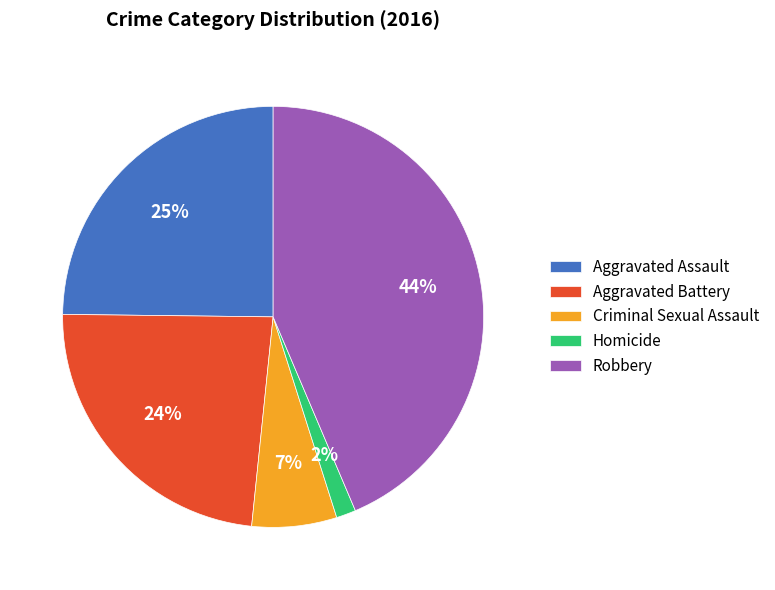

Which category has the biggest portion of the pie?

Robbery